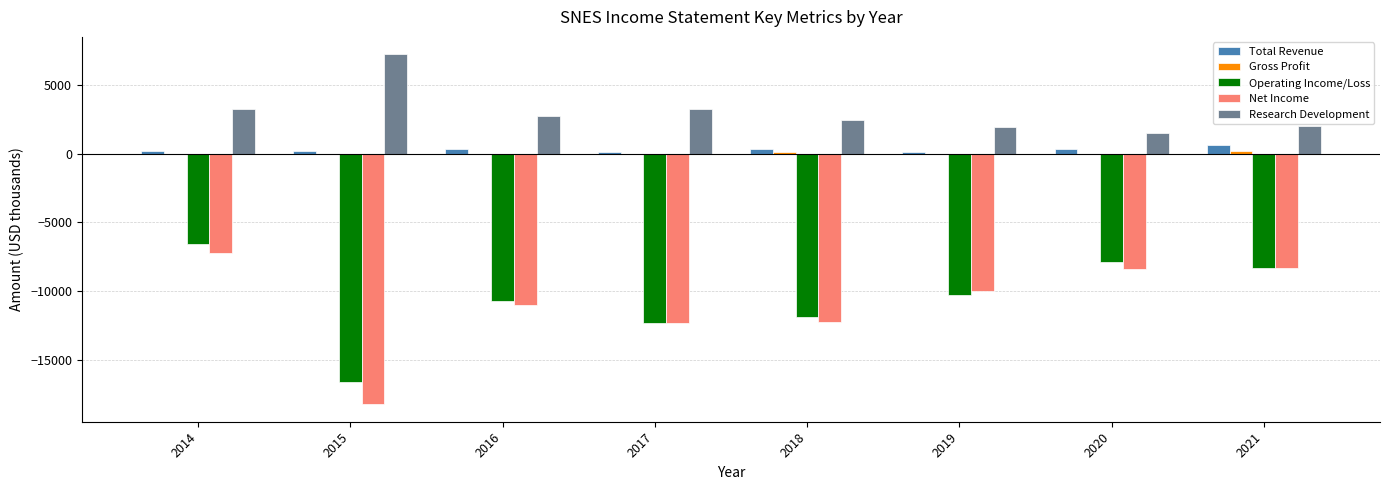

What is the sum of all Research Development values?

24100